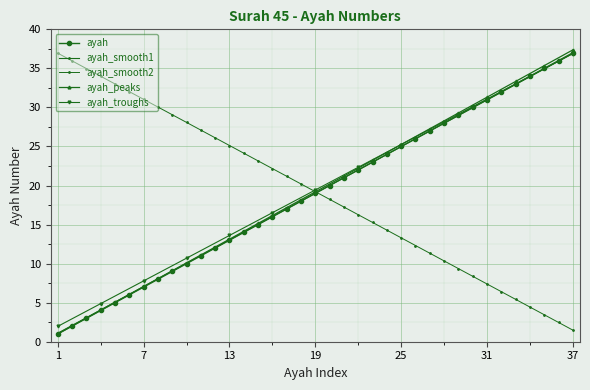

What is the average value?

19